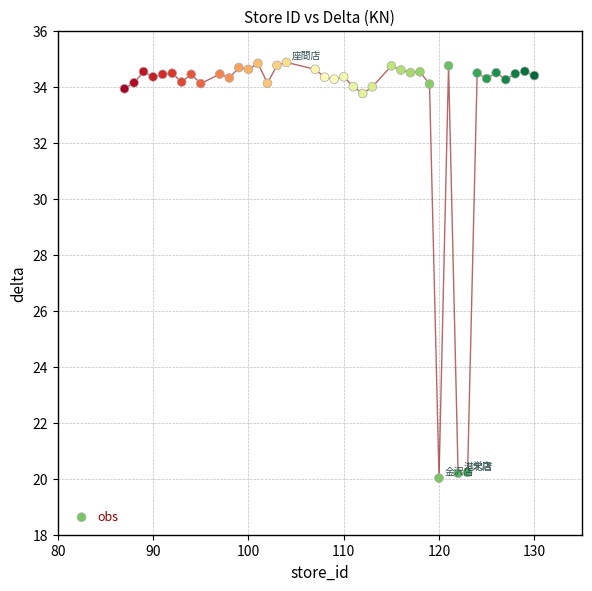

What is the range of X values (max minus min)?

43.0